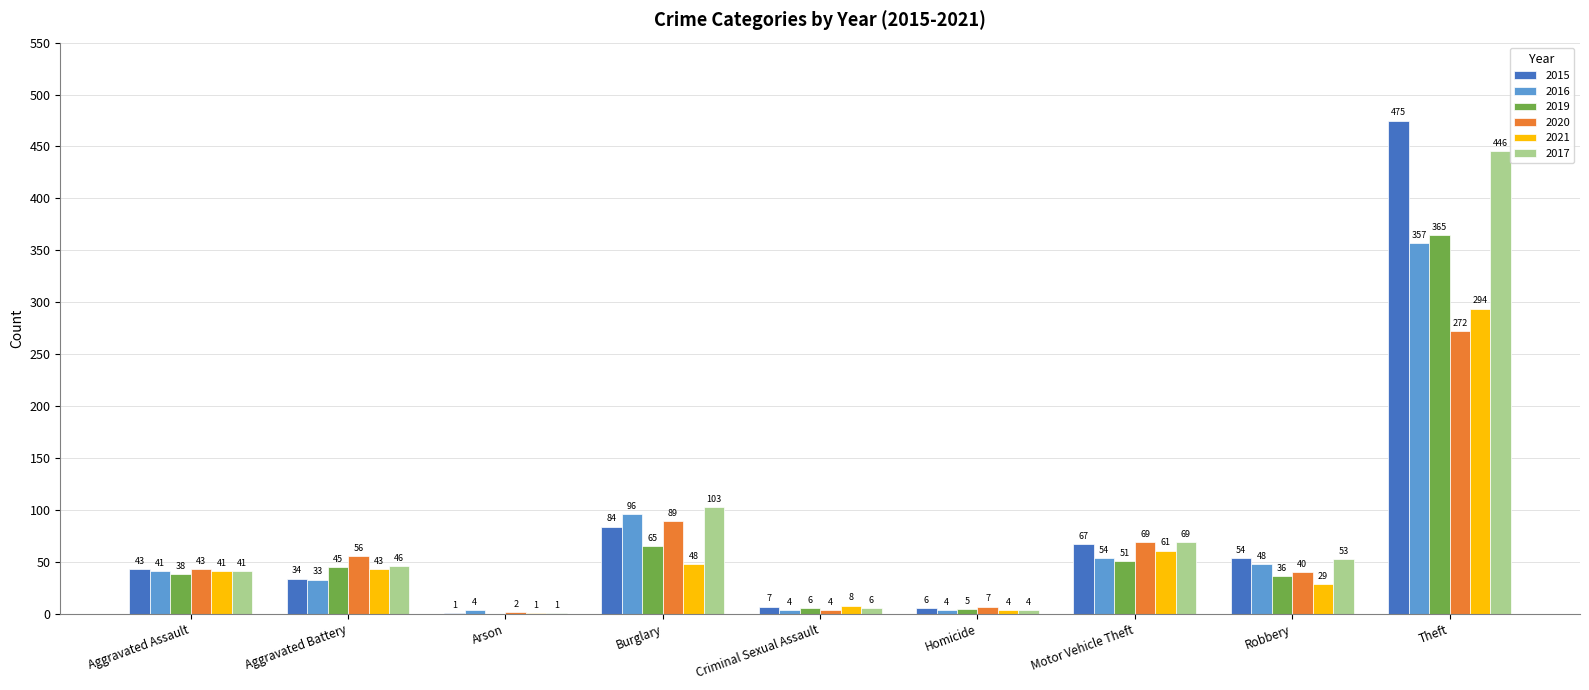

Which category has the highest value in the 2021 series?

Theft